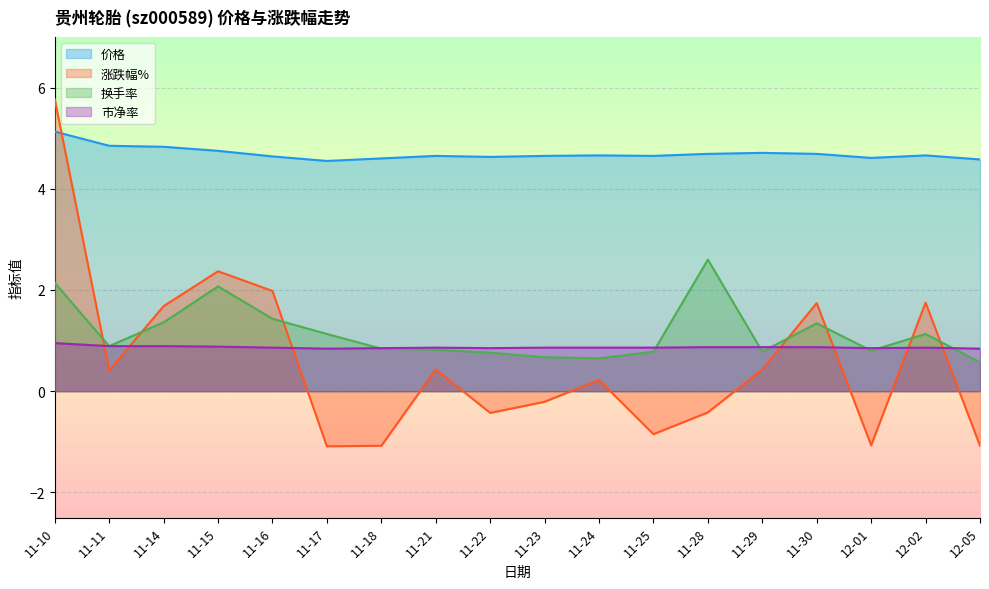

Reading right to left, extract all data points from this chart.

价格: 12-05=4.6	12-02=4.7	12-01=4.6	11-30=4.7	11-29=4.7	11-28=4.7	11-25=4.7	11-24=4.7	11-23=4.7	11-22=4.6	11-21=4.7	11-18=4.6	11-17=4.5	11-16=4.6	11-15=4.8	11-14=4.8	11-11=4.8	11-10=5.1
涨跌幅%: 12-05=-1.1	12-02=1.8	12-01=-1.1	11-30=1.7	11-29=0.4	11-28=-0.4	11-25=-0.8	11-24=0.2	11-23=-0.2	11-22=-0.4	11-21=0.4	11-18=-1.1	11-17=-1.1	11-16=2.0	11-15=2.4	11-14=1.7	11-11=0.4	11-10=5.8
换手率: 12-05=0.6	12-02=1.1	12-01=0.8	11-30=1.3	11-29=0.8	11-28=2.6	11-25=0.8	11-24=0.7	11-23=0.7	11-22=0.8	11-21=0.8	11-18=0.8	11-17=1.1	11-16=1.4	11-15=2.1	11-14=1.4	11-11=0.9	11-10=2.1
市净率: 12-05=0.8	12-02=0.9	12-01=0.8	11-30=0.9	11-29=0.9	11-28=0.9	11-25=0.9	11-24=0.9	11-23=0.9	11-22=0.8	11-21=0.9	11-18=0.8	11-17=0.8	11-16=0.9	11-15=0.9	11-14=0.9	11-11=0.9	11-10=0.9